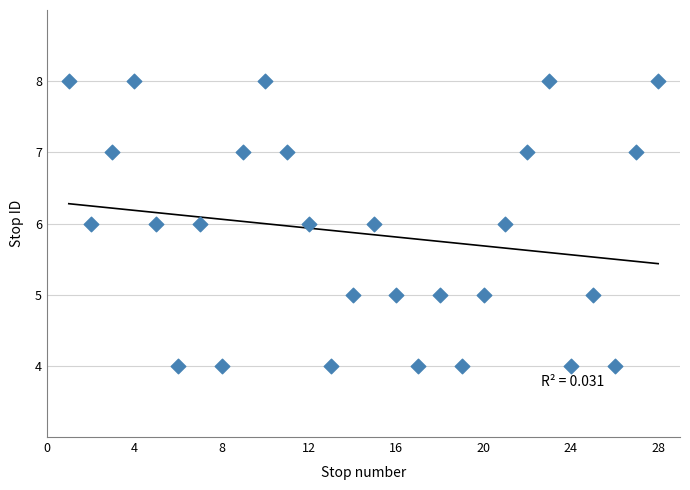

What is the range of X values (max minus min)?

27